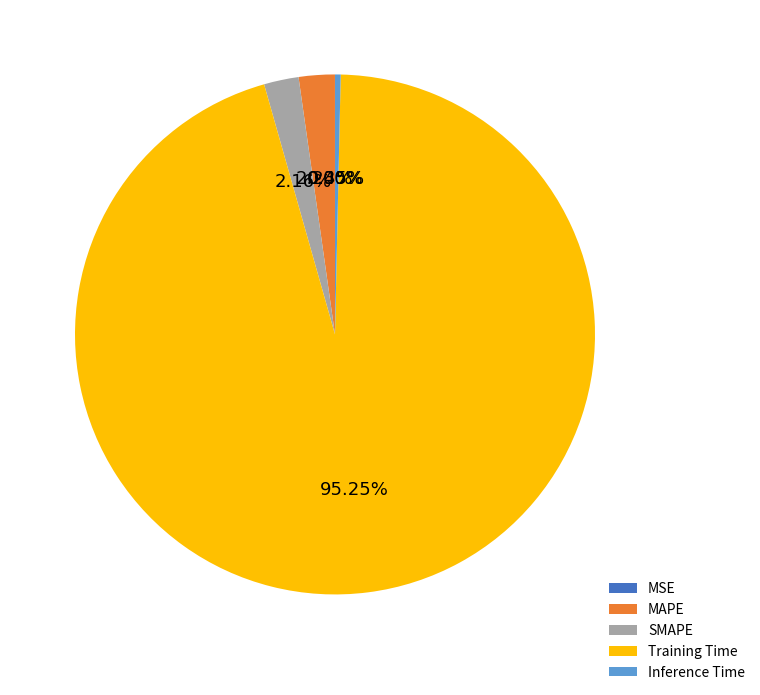

Do Training Time and SMAPE together represent more than half of the pie?

Yes